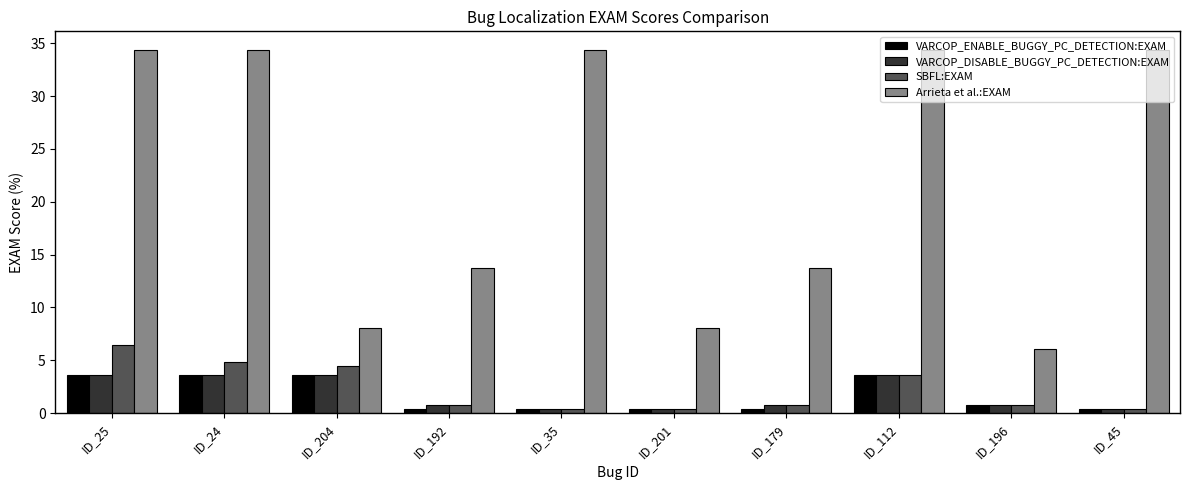

Reading left to right, extract all data points from this chart.

VARCOP_ENABLE_BUGGY_PC_DETECTION:EXAM: 3.6	3.6	3.6	0.4	0.4	0.4	0.4	3.6	0.8	0.4
VARCOP_DISABLE_BUGGY_PC_DETECTION:EXAM: 3.6	3.6	3.6	0.8	0.4	0.4	0.8	3.6	0.8	0.4
SBFL:EXAM: 6.5	4.9	4.5	0.8	0.4	0.4	0.8	3.6	0.8	0.4
Arrieta et al.:EXAM: 34.4	34.4	8.1	13.8	34.4	8.1	13.8	34.4	6.1	34.4